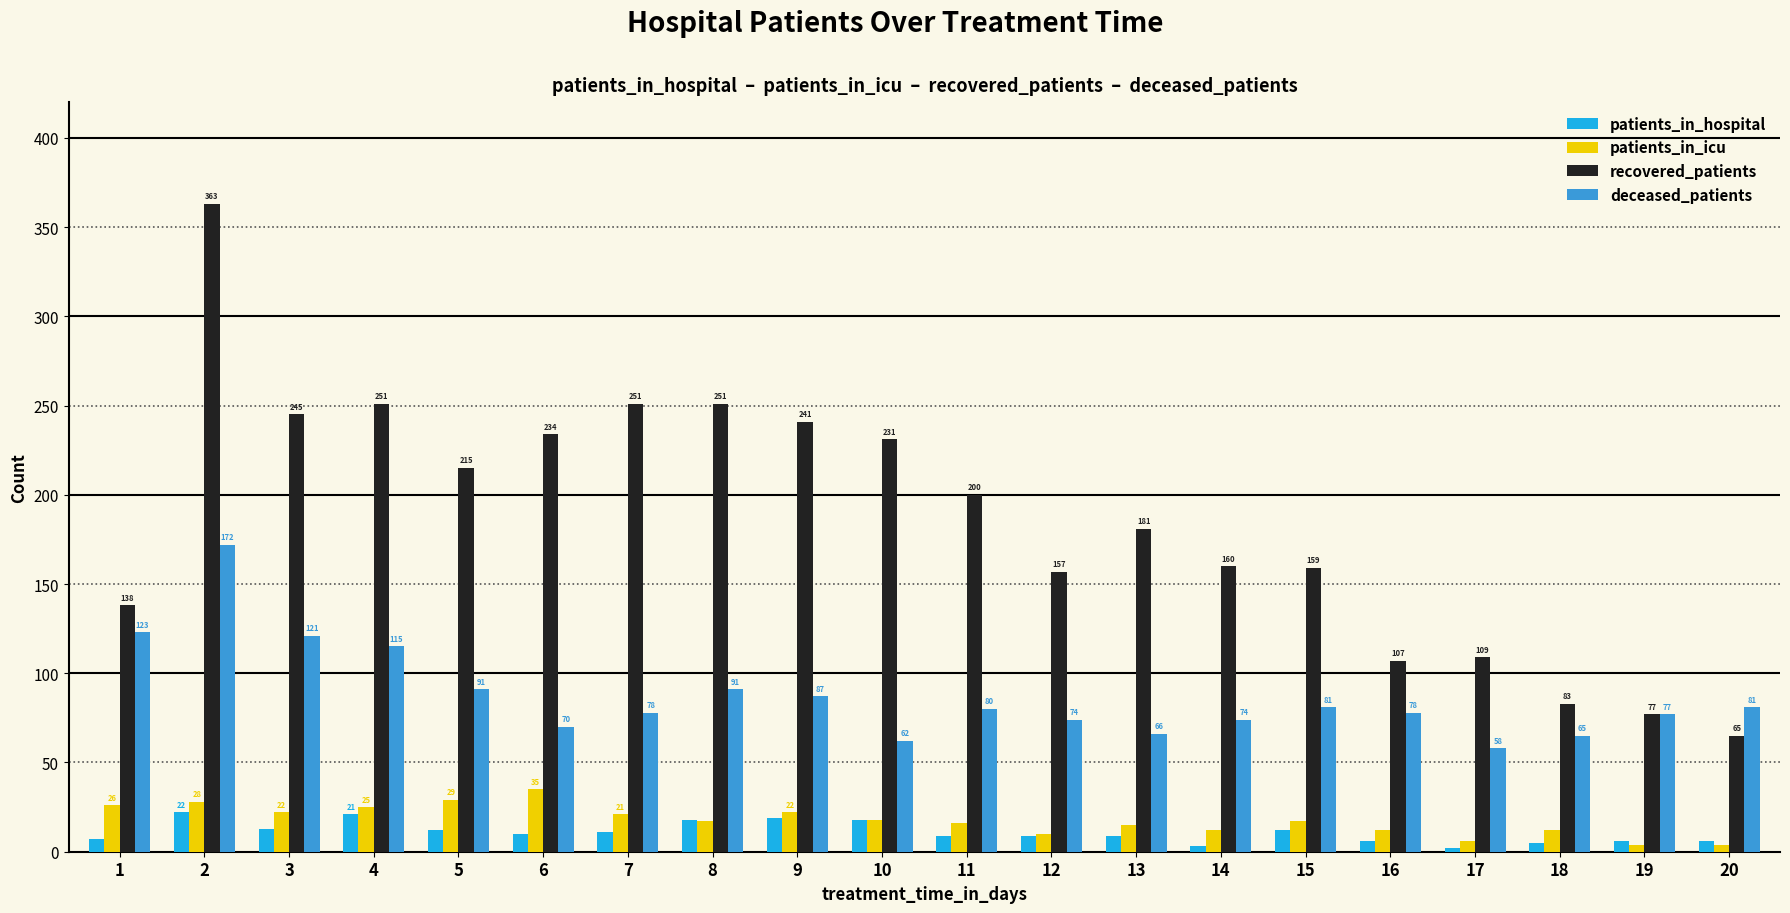

Reading left to right, transcribe all the data shown in this chart.

patients_in_hospital: 1=7	2=22	3=13	4=21	5=12	6=10	7=11	8=18	9=19	10=18	11=9	12=9	13=9	14=3	15=12	16=6	17=2	18=5	19=6	20=6
patients_in_icu: 1=26	2=28	3=22	4=25	5=29	6=35	7=21	8=17	9=22	10=18	11=16	12=10	13=15	14=12	15=17	16=12	17=6	18=12	19=4	20=4
recovered_patients: 1=138	2=363	3=245	4=251	5=215	6=234	7=251	8=251	9=241	10=231	11=200	12=157	13=181	14=160	15=159	16=107	17=109	18=83	19=77	20=65
deceased_patients: 1=123	2=172	3=121	4=115	5=91	6=70	7=78	8=91	9=87	10=62	11=80	12=74	13=66	14=74	15=81	16=78	17=58	18=65	19=77	20=81